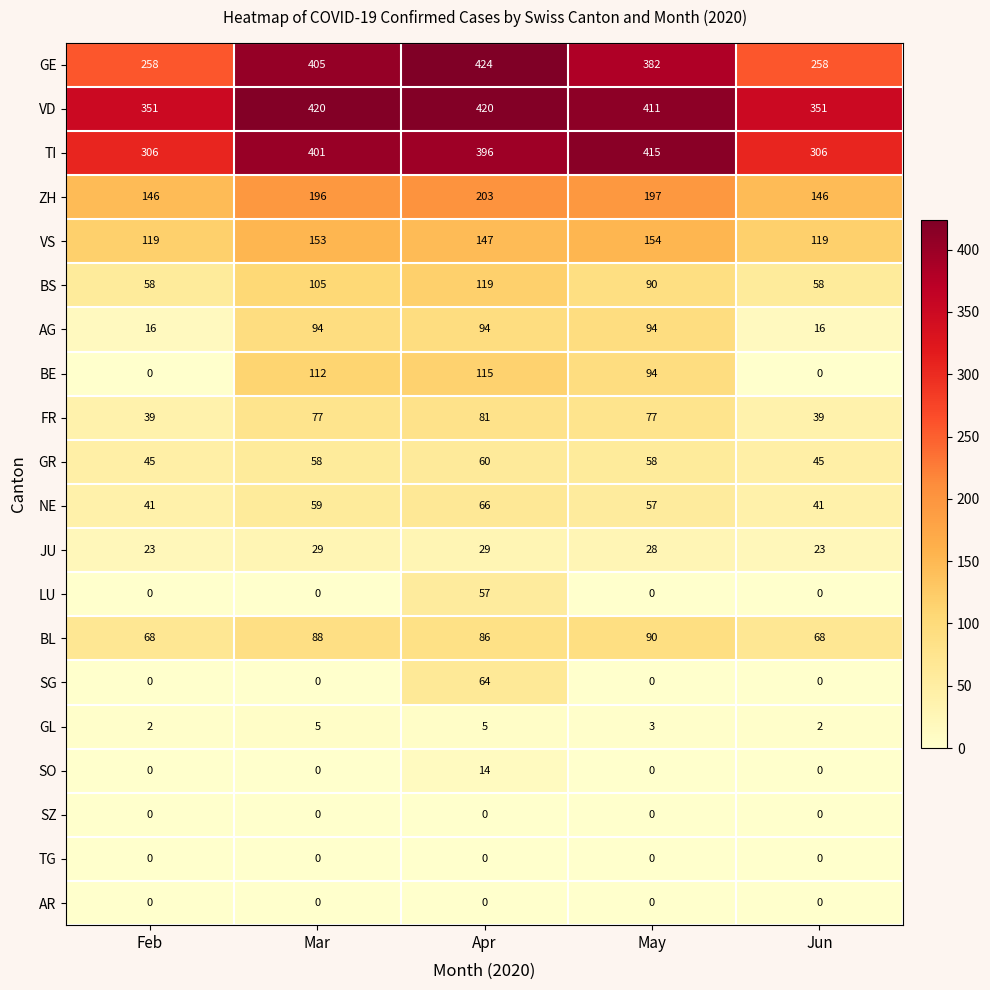

Is it true that JU equals 12 at Apr?

False